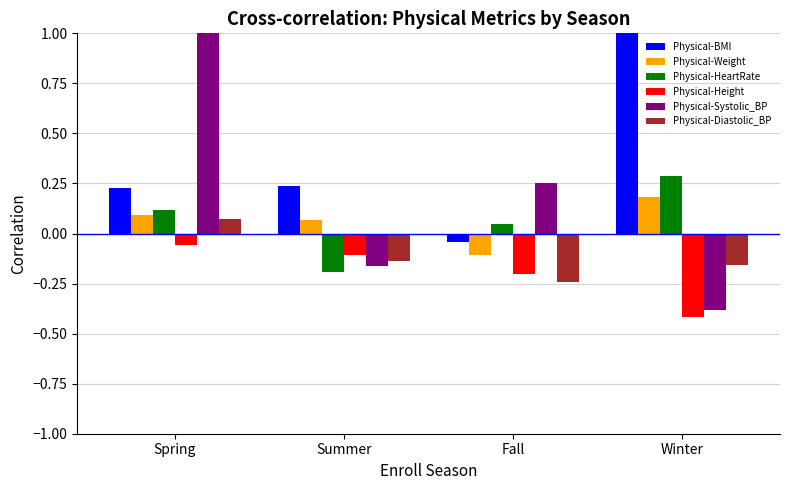

What are all the series names shown in the legend?

Physical-BMI, Physical-Weight, Physical-HeartRate, Physical-Height, Physical-Systolic_BP, Physical-Diastolic_BP